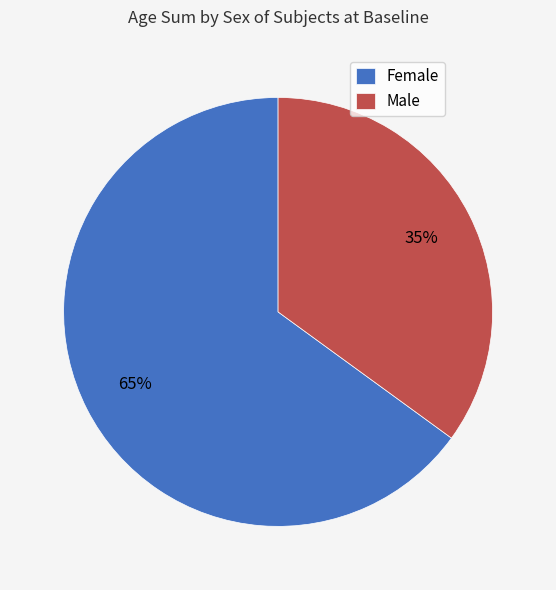

To the nearest percent, what percentage of the pie is Female?

65%